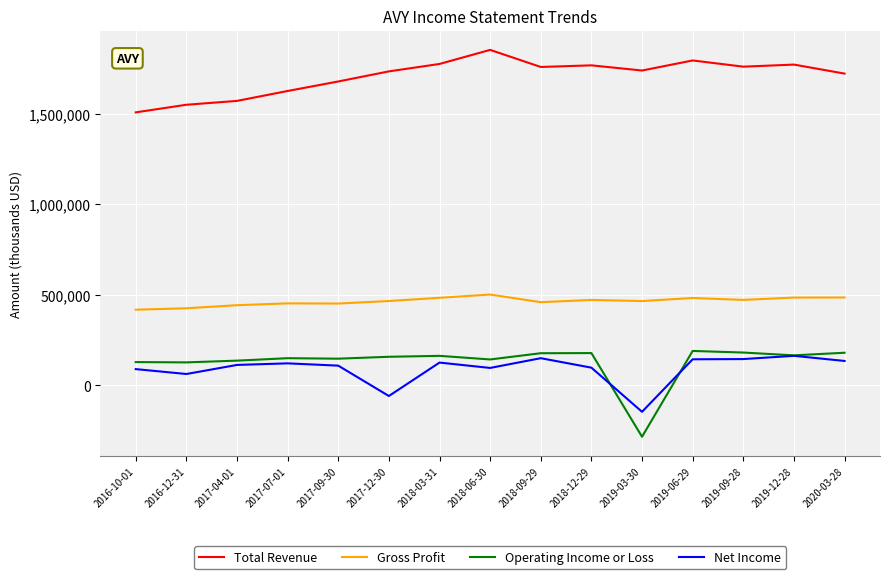

Which series has the largest total across all categories?

Total Revenue